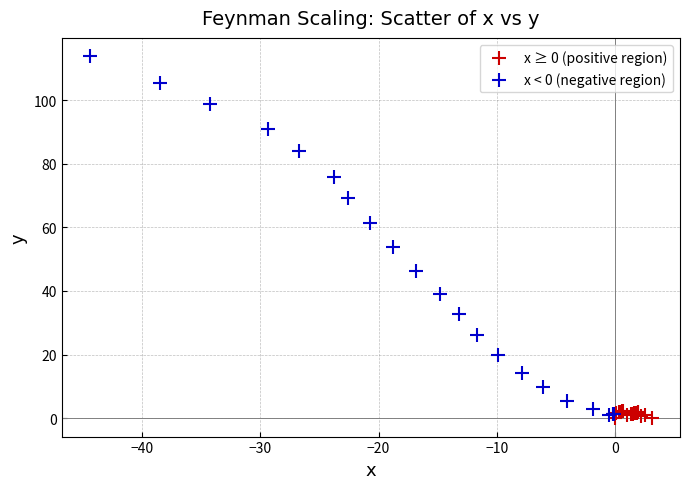

Which series contains the highest Y value?

x < 0 (negative region)